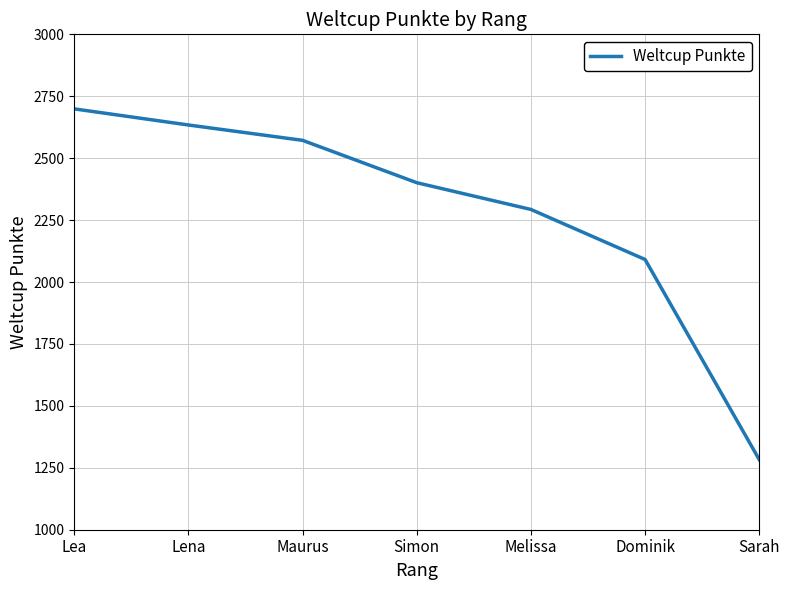

What is the difference between the maximum and minimum values?

1416